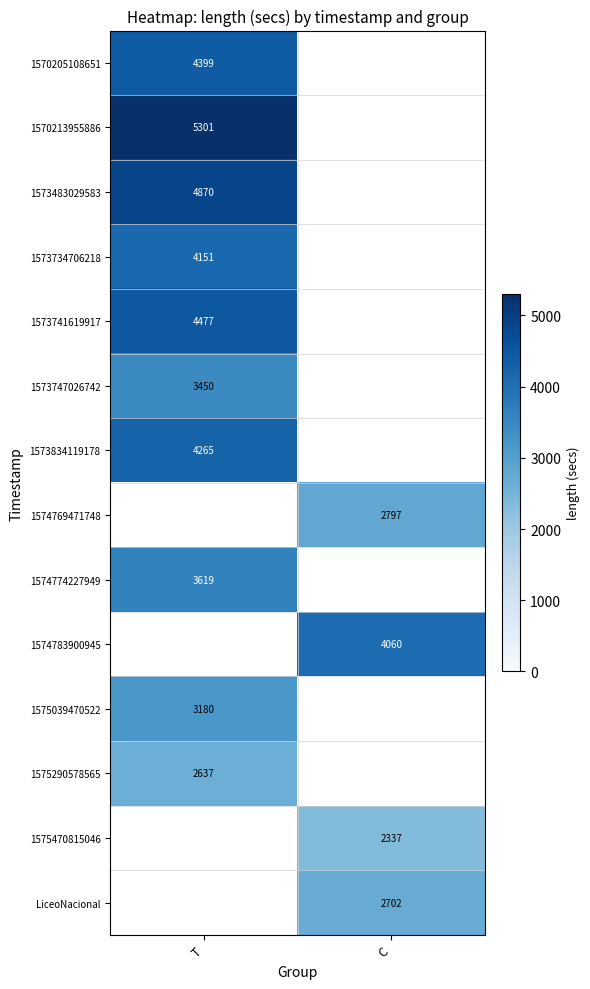

The value of 1573741619917 at T is 6251. True or false?

False